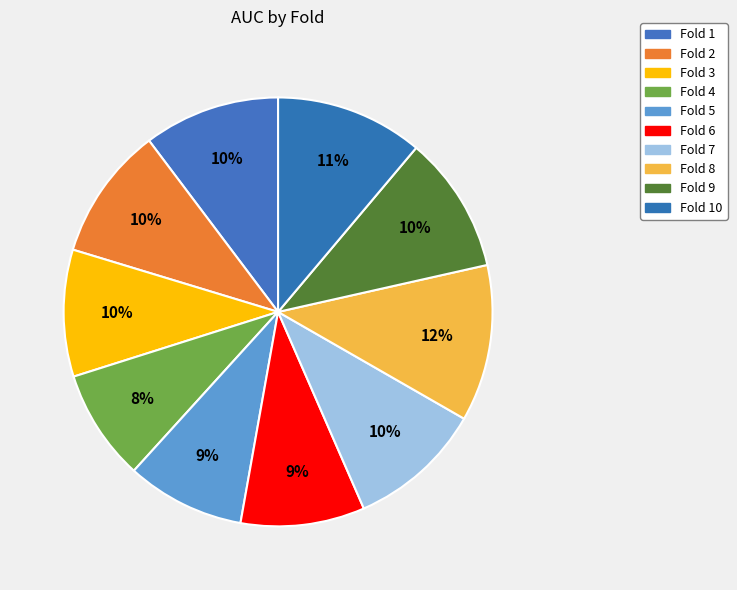

Rank the categories by value from highest to lowest.

Fold 8, Fold 10, Fold 9, Fold 1, Fold 7, Fold 2, Fold 3, Fold 6, Fold 5, Fold 4